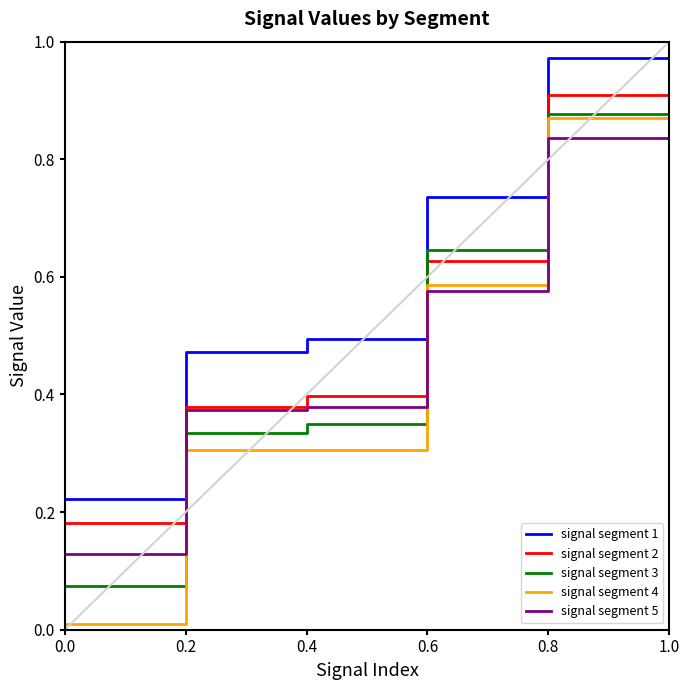

What is the total value across all series at 0.6?

3.2